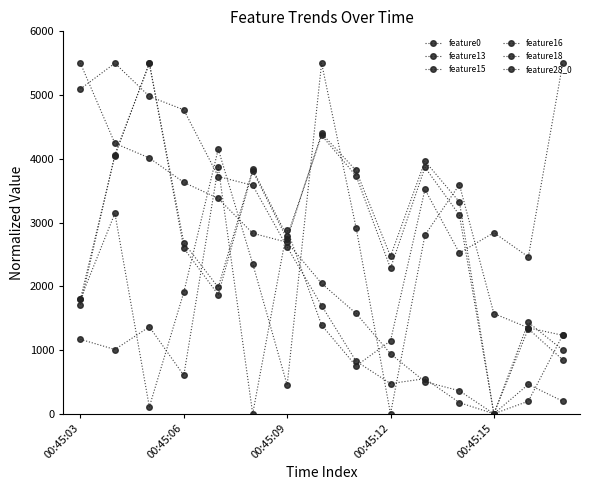

At which category is the sum across all series the highest?

00:45:06